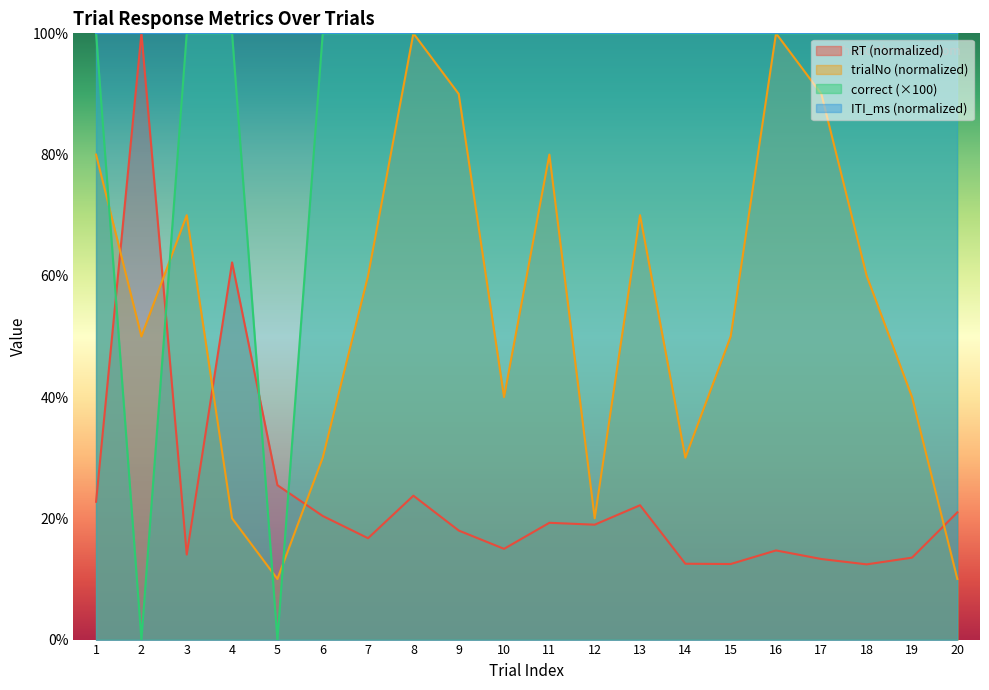

True or false: trialNo has a value of 41.3 at 17.

False